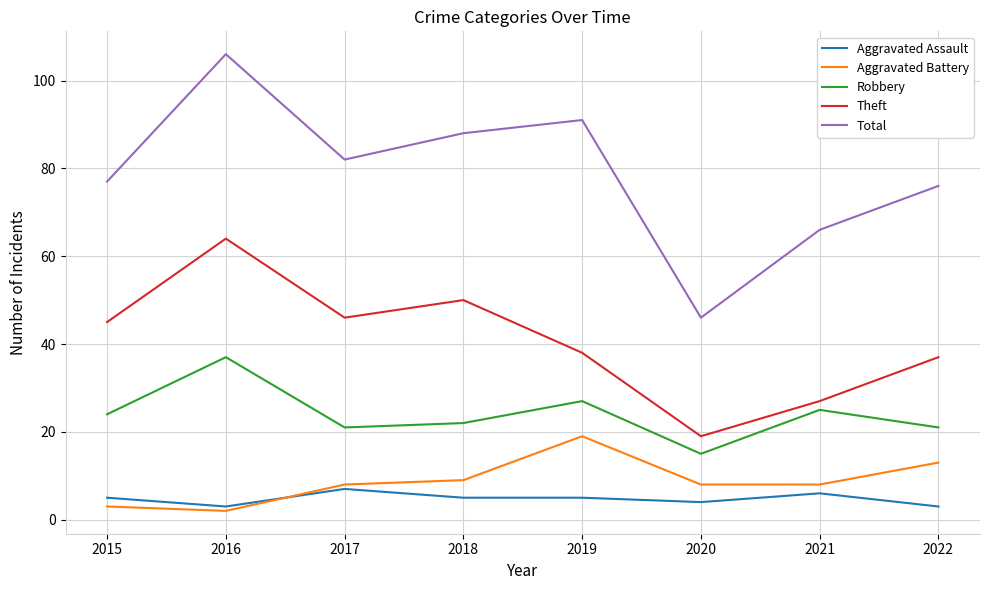

Reading right to left, what are all the values shown in this chart?

Aggravated Assault: 2022=3	2021=6	2020=4	2019=5	2018=5	2017=7	2016=3	2015=5
Aggravated Battery: 2022=13	2021=8	2020=8	2019=19	2018=9	2017=8	2016=2	2015=3
Robbery: 2022=21	2021=25	2020=15	2019=27	2018=22	2017=21	2016=37	2015=24
Theft: 2022=37	2021=27	2020=19	2019=38	2018=50	2017=46	2016=64	2015=45
Total: 2022=76	2021=66	2020=46	2019=91	2018=88	2017=82	2016=106	2015=77